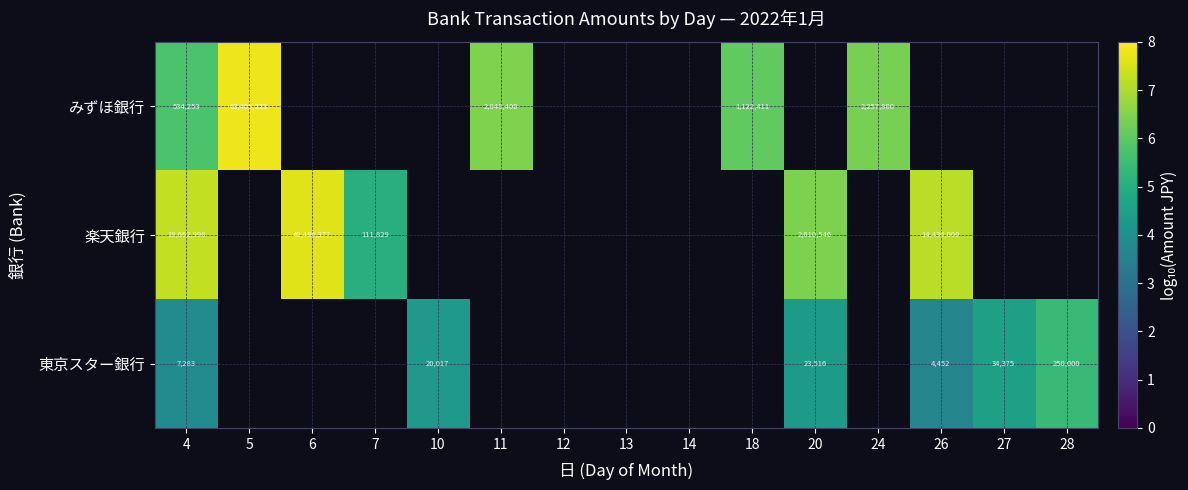

How many data points does each series have?

15